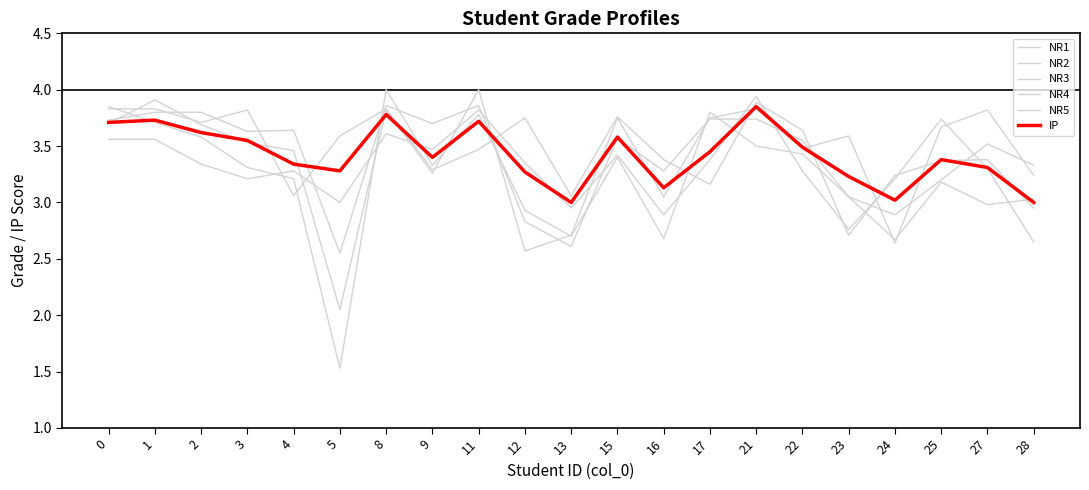

Does the chart display data point markers on the line(s)?

No